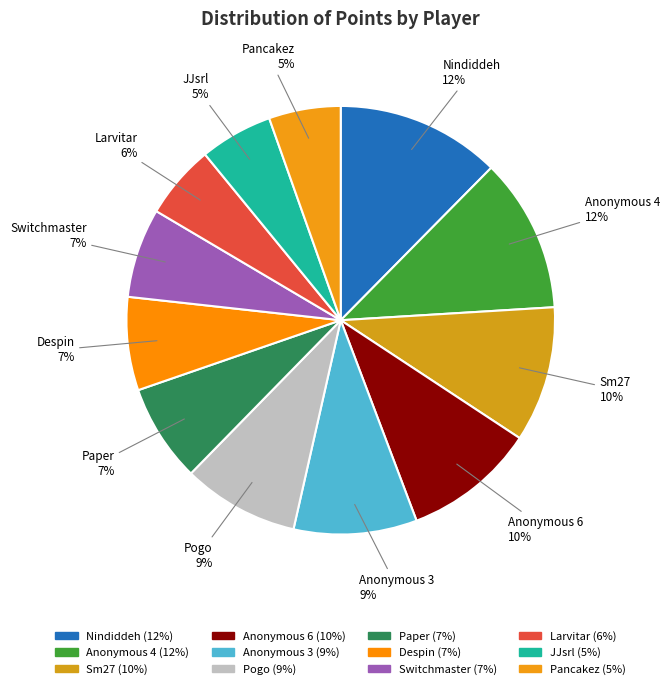

The Pogo slice represents 1% of the pie. True or false?

False